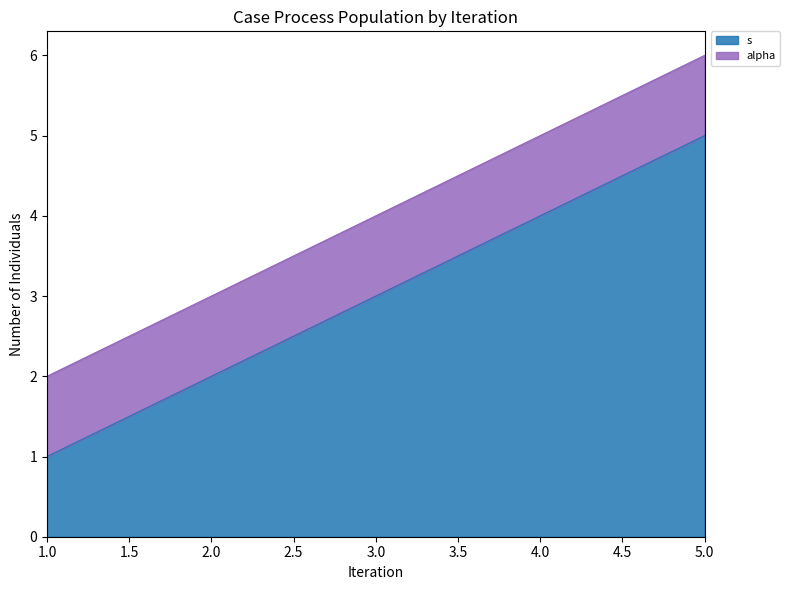

The value at 4 is 6. True or false?

False